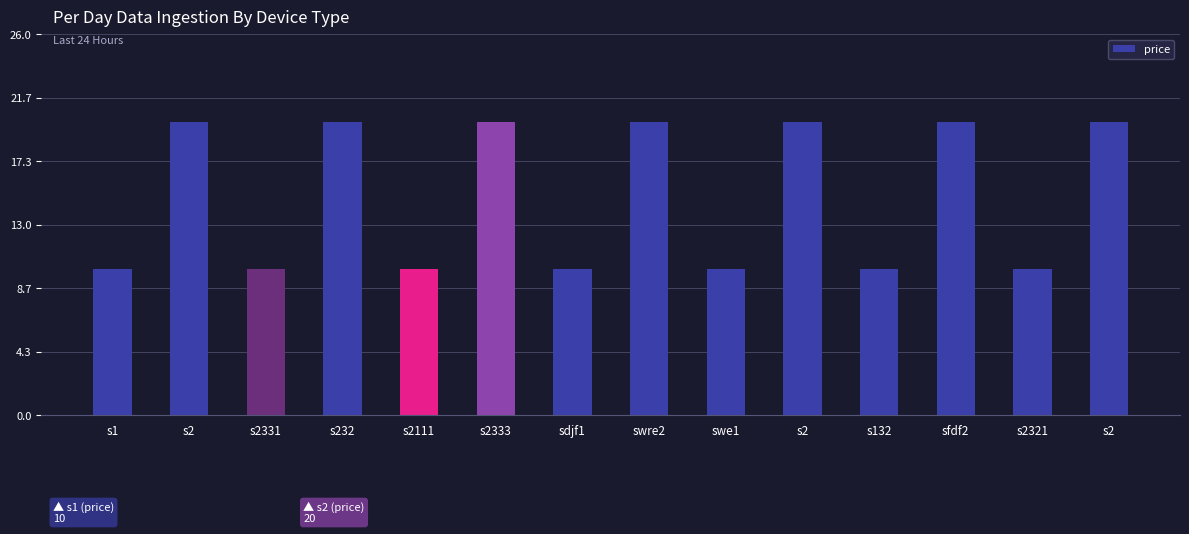

True or false: the data shows 12 at s232.

False